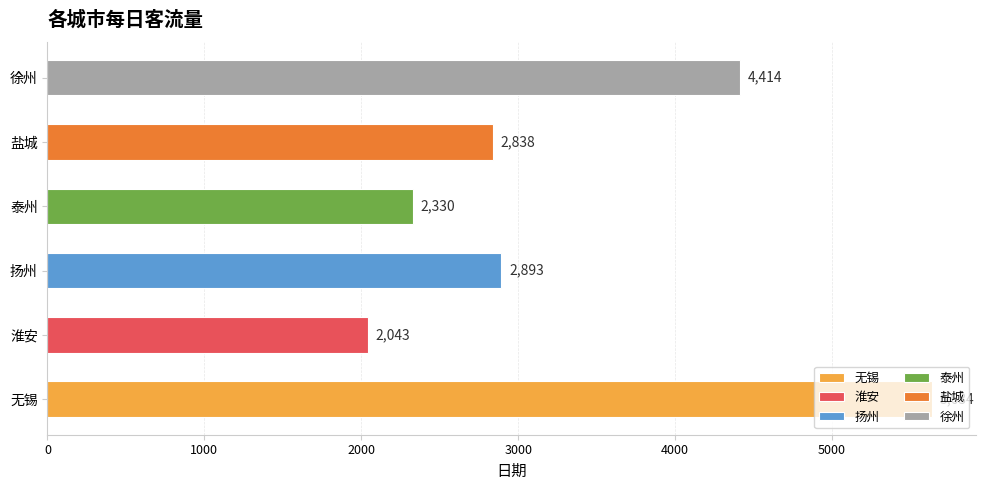

At which category does the chart reach its minimum across all series?

淮安